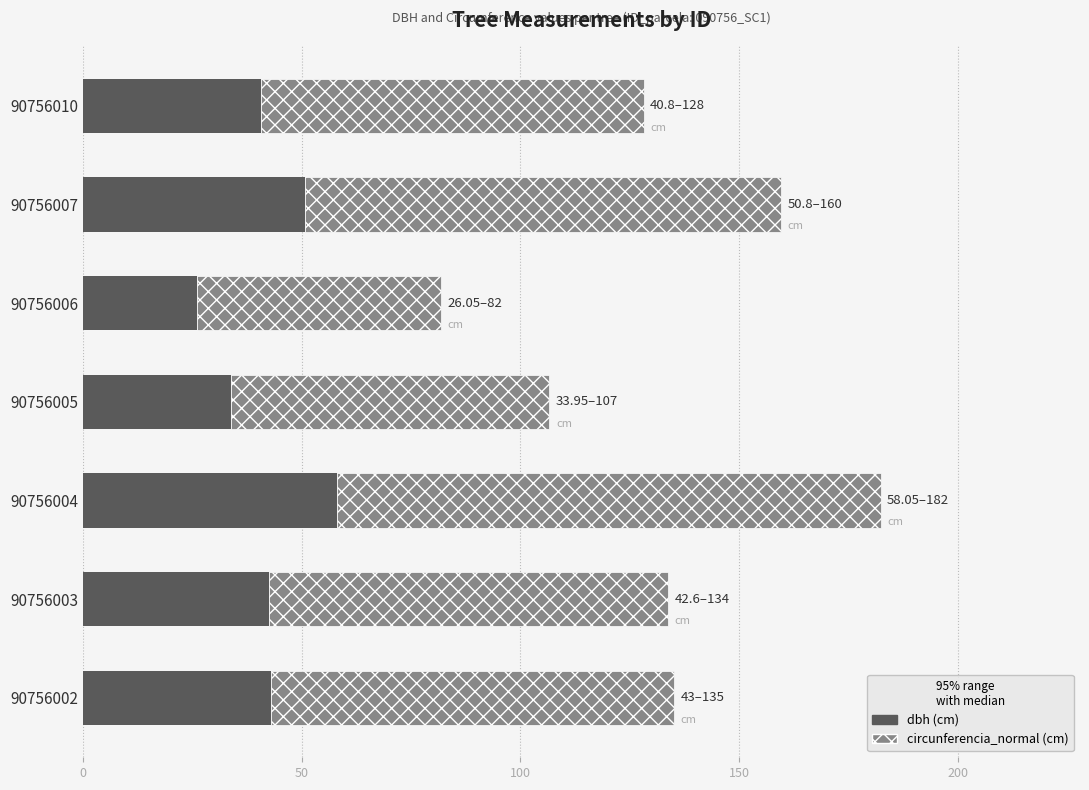

At which category is the sum across all series the highest?

90756004